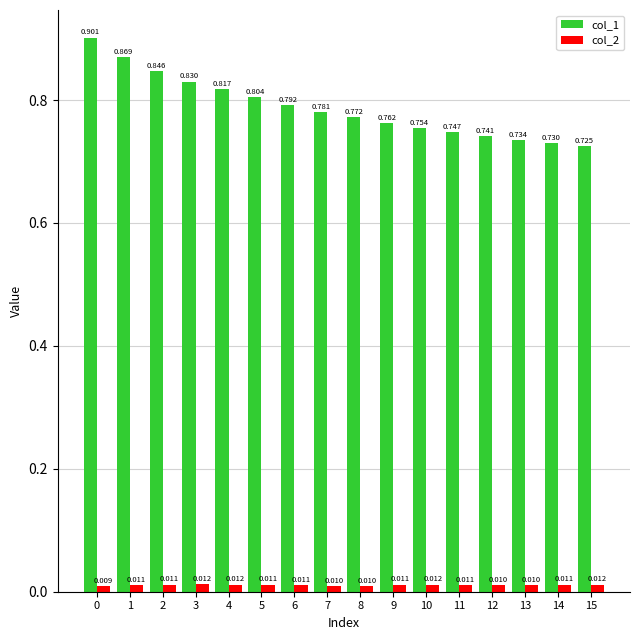

How many groups of bars are there?

16